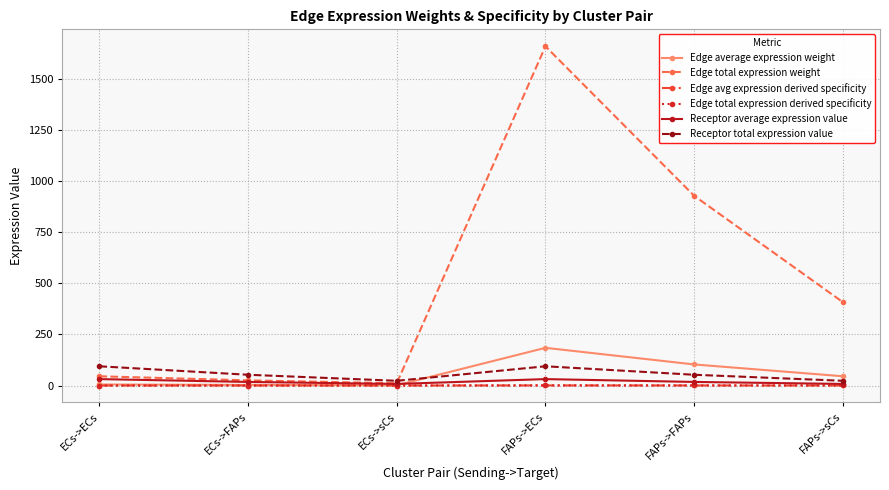

Does the chart have visible grid lines?

Yes